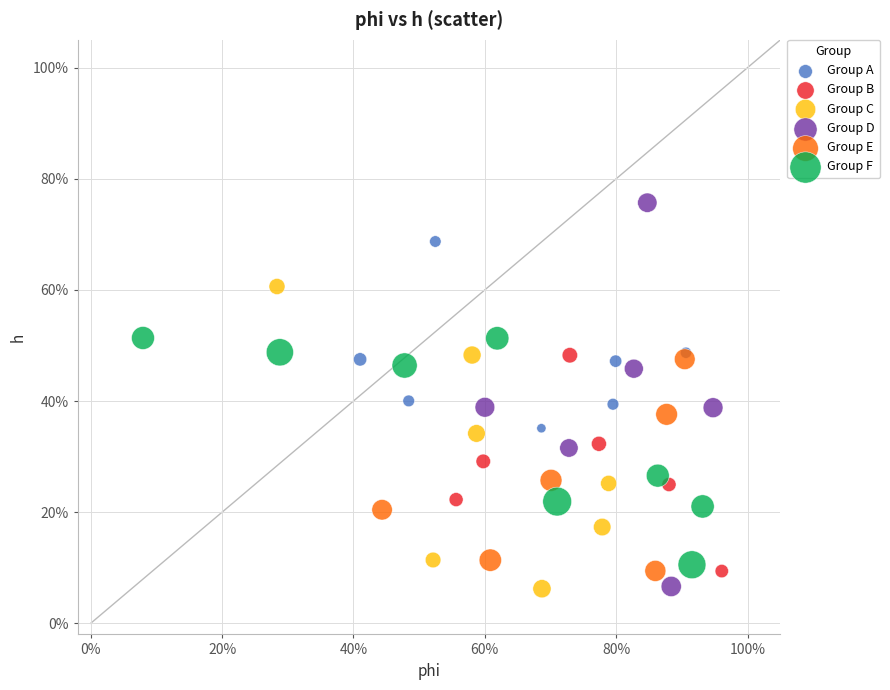

Which series has the largest Y range (max minus min)?

Group D